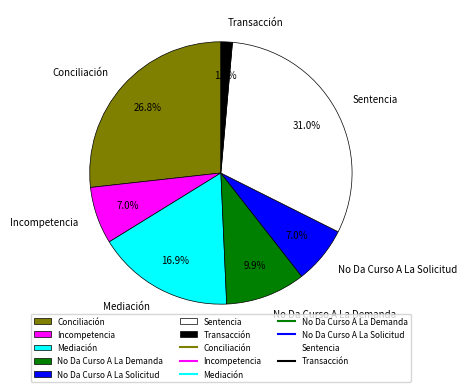

The Transacción slice represents 11% of the pie. True or false?

False